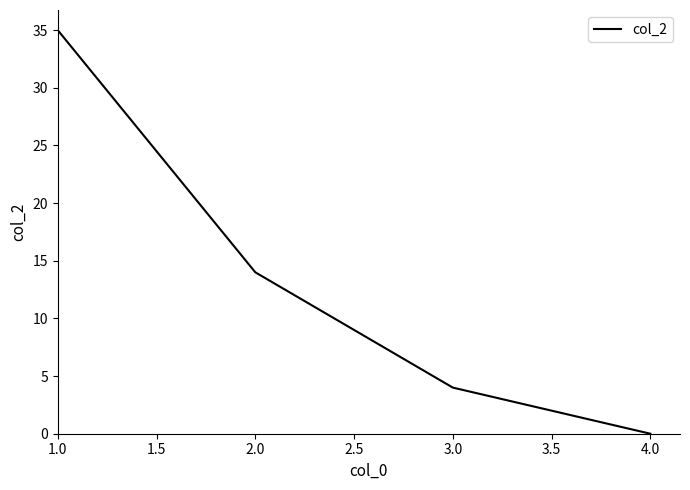

Which has a higher value, 3.0 or 4.0?

3.0